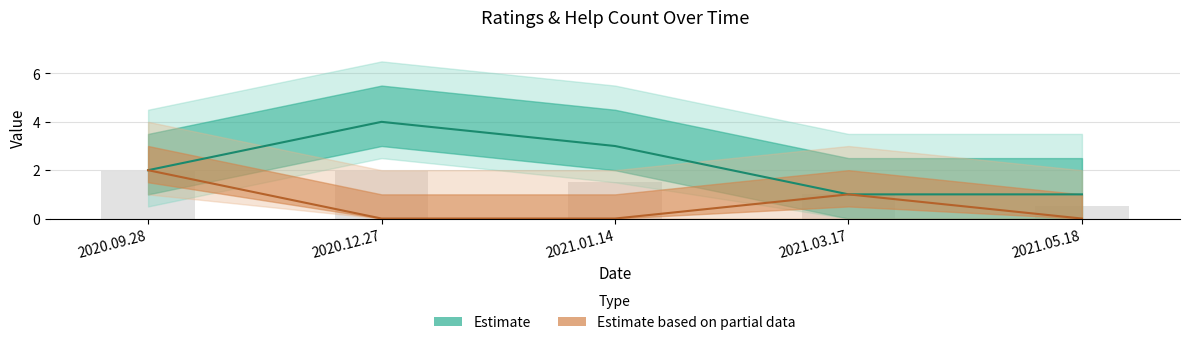

Reading left to right, list all the values displayed in this chart.

ratings: 2	4	3	1	1
help_count: 2	0	0	1	0